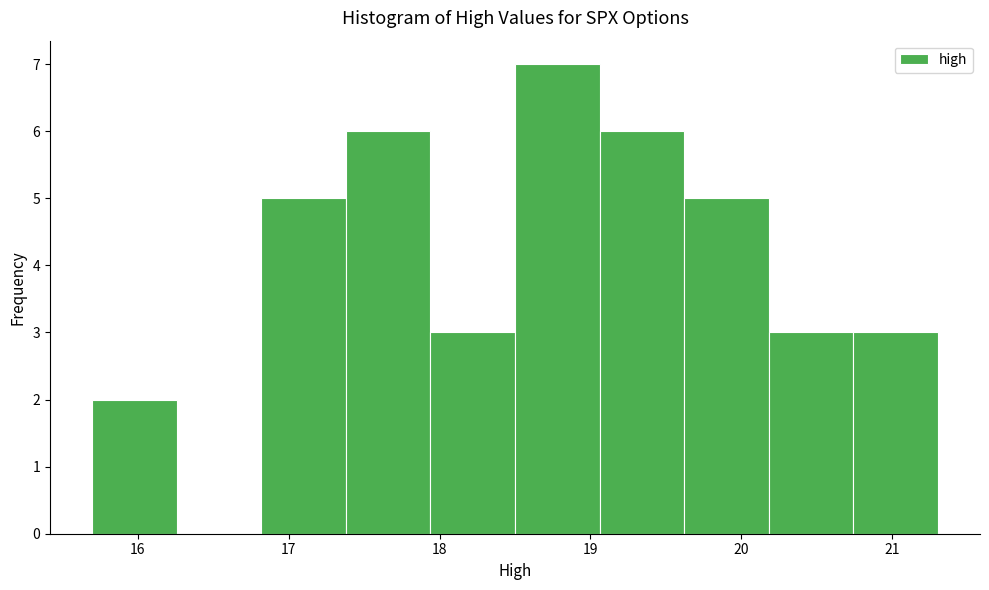

Reading left to right, transcribe this chart: for each bar, give the range it covers on the x-axis and its height. Neither the bar edges nor the heights are printed on the chart, so give them approximately, as read against the axes.

15.70 to 16.26: 2
16.26 to 16.82: 0
16.82 to 17.38: 5
17.38 to 17.94: 6
17.94 to 18.50: 3
18.50 to 19.06: 7
19.06 to 19.62: 6
19.62 to 20.18: 5
20.18 to 20.74: 3
20.74 to 21.30: 3